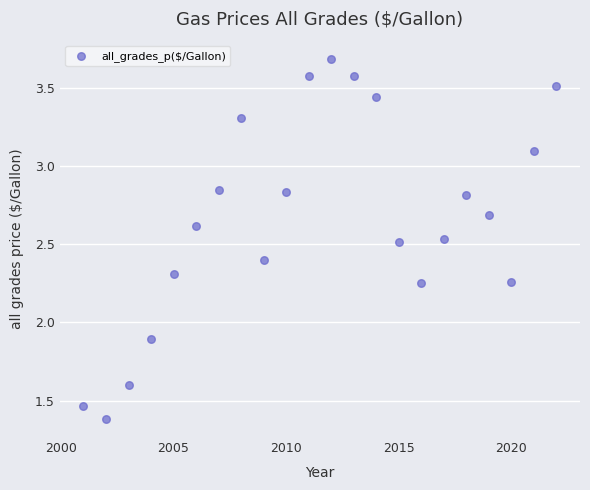

What is the range of X values (max minus min)?

21.0